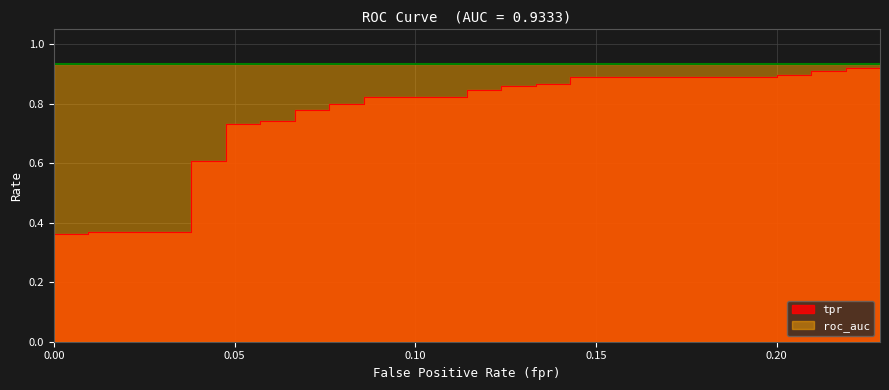

True or false: the data shows 0.4 at 16.

False